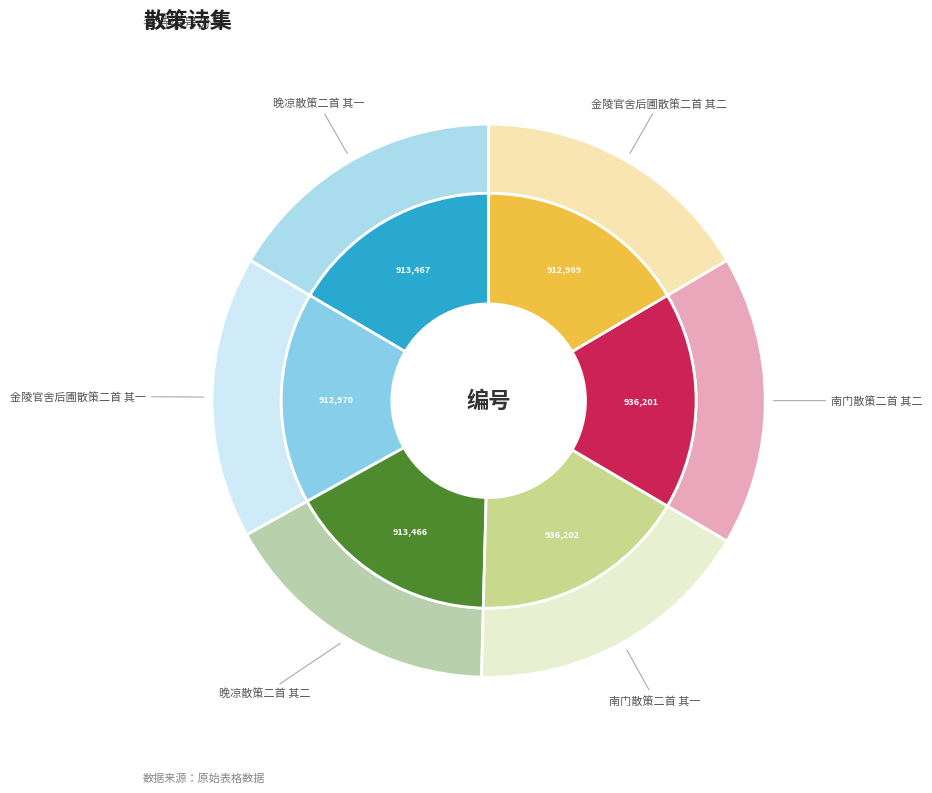

Count the number of slices in the pie.

6